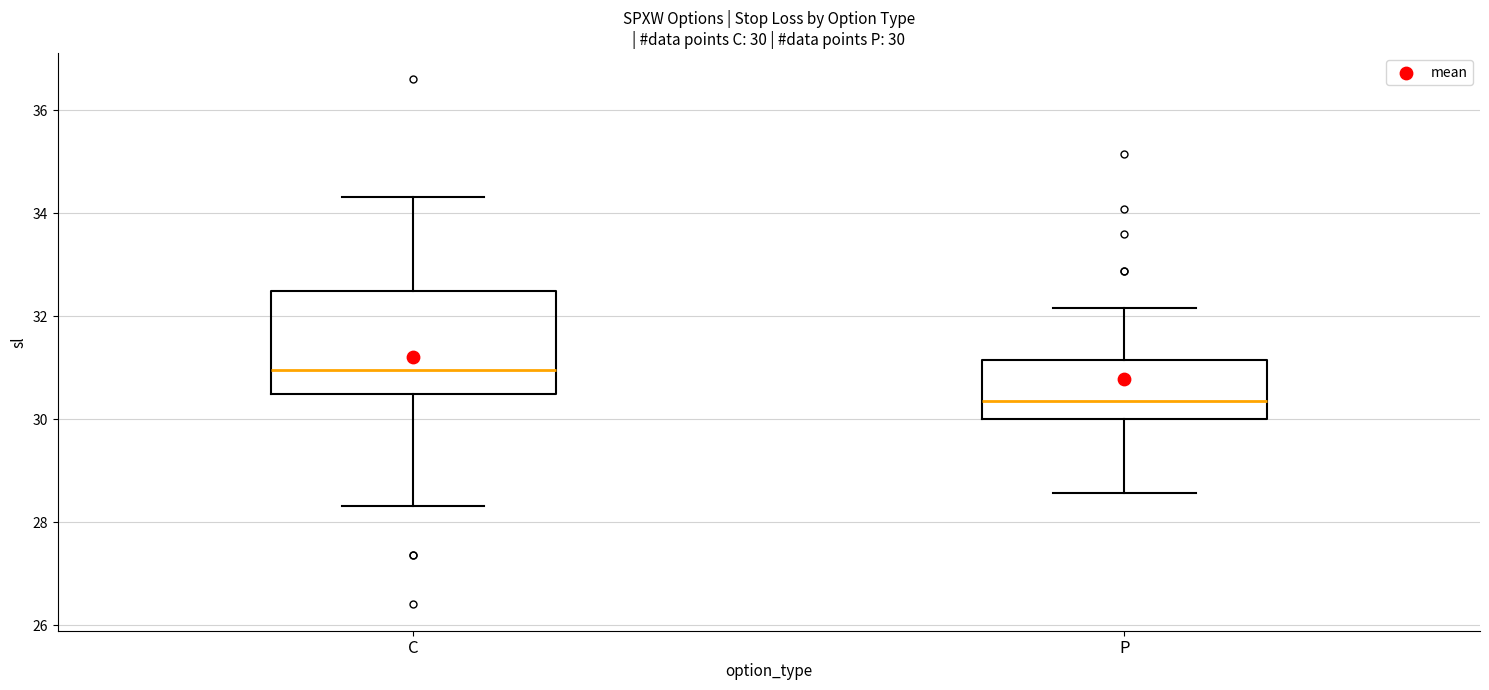

Which box is the tallest, from its lower edge to its upper edge?

C